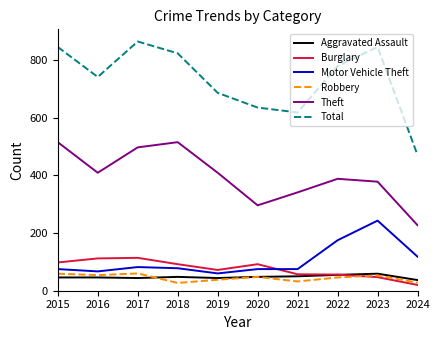

True or false: Robbery has more than 0 interior local peaks.

True